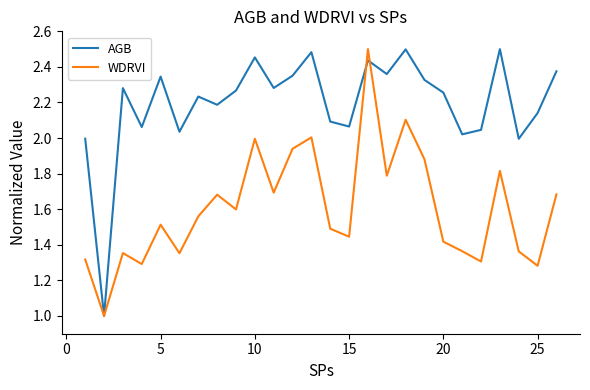

What is the sum of all WDRVI values?

41.7